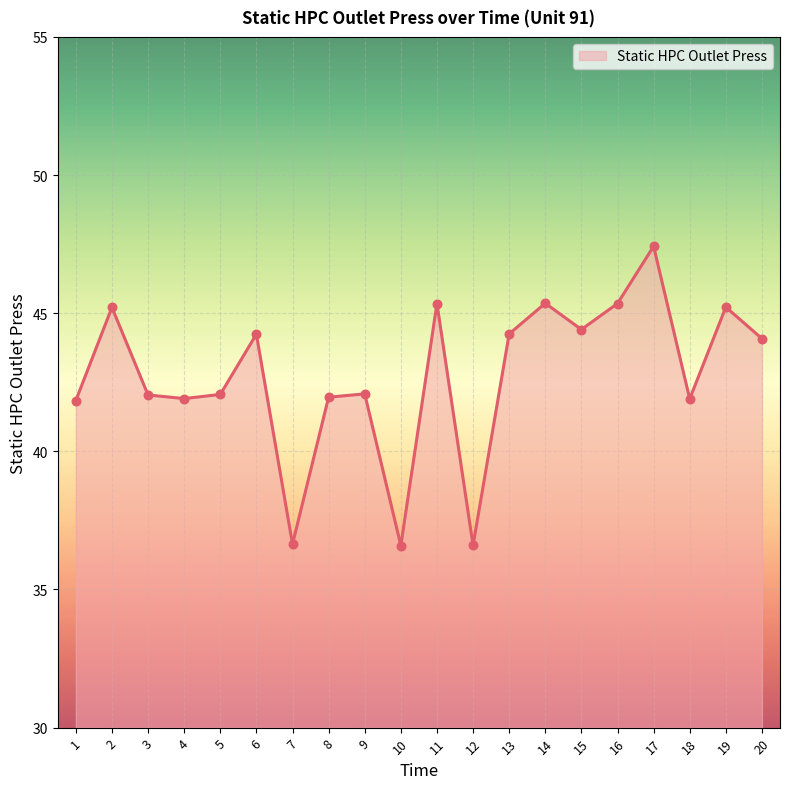

What is the ratio of the value at 1 to the value at 9?

1.0